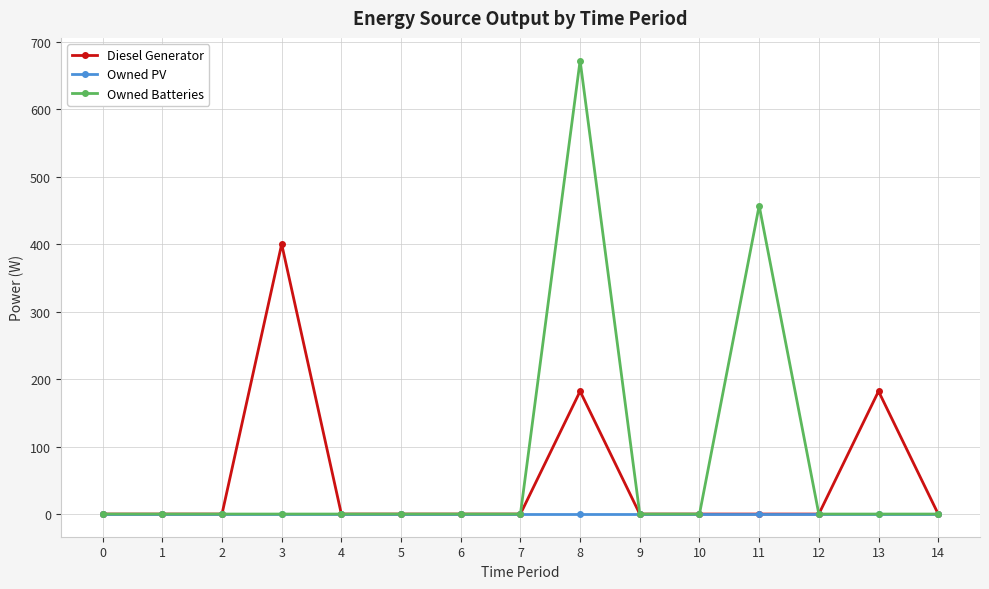

Is it true that Owned Batteries equals -203.1 at 0?

False